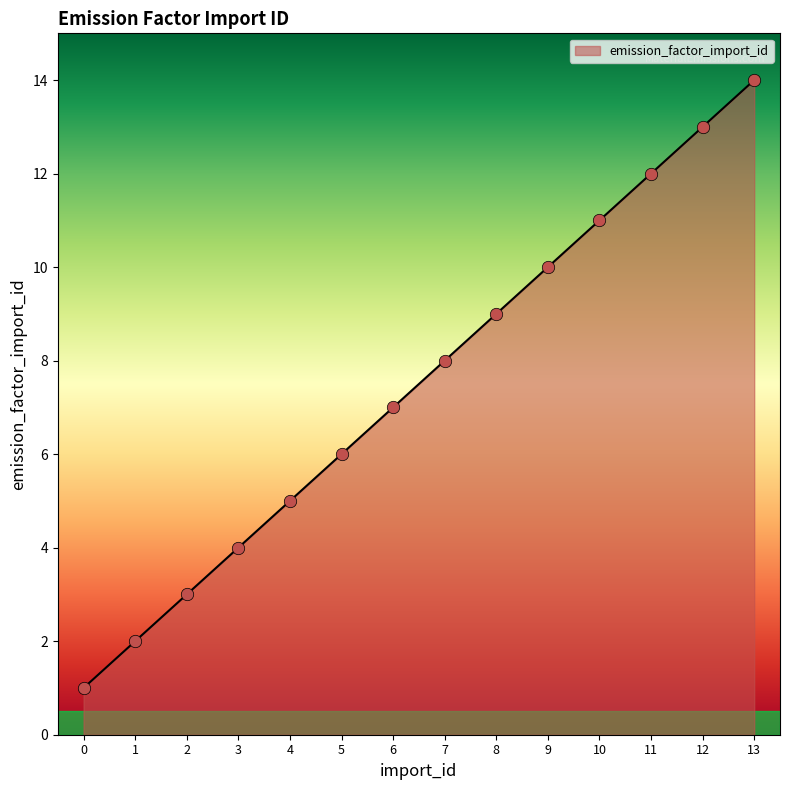

What is the change in value from 11 to 12?

+1